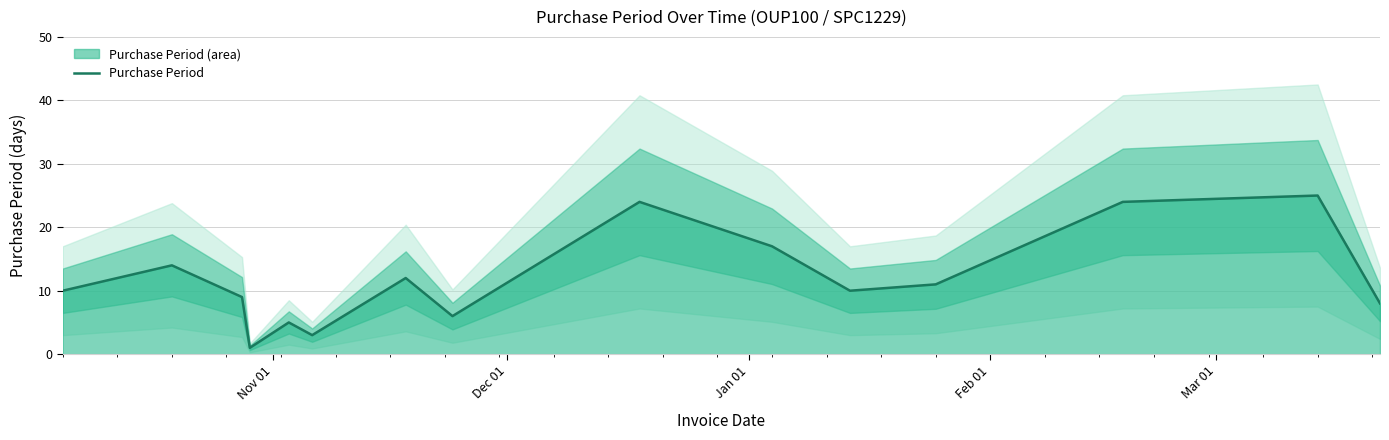

What is the greatest value displayed?

25